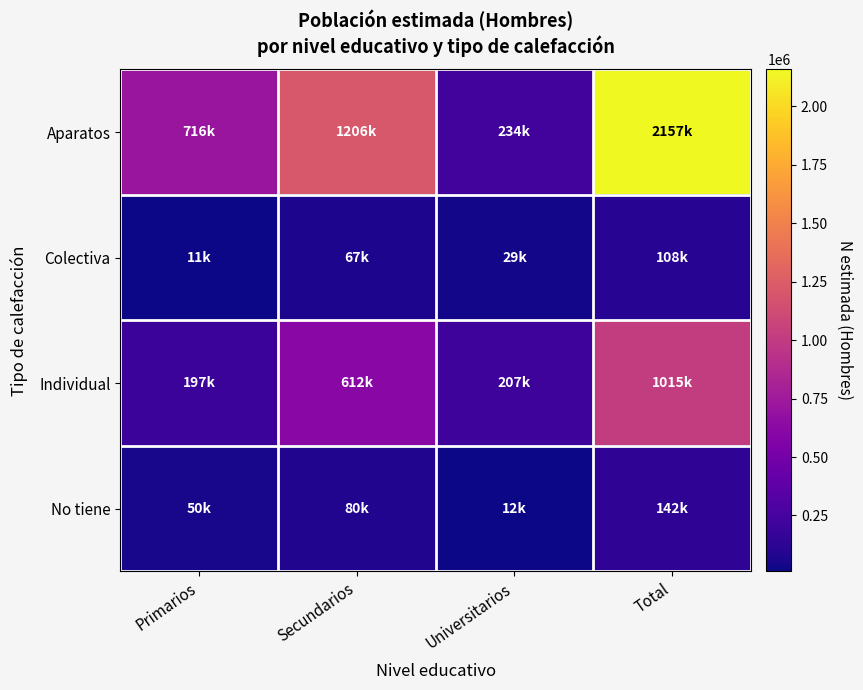

Rank the series by their maximum value, from lowest to highest.

Colectiva, No tiene, Individual, Aparatos